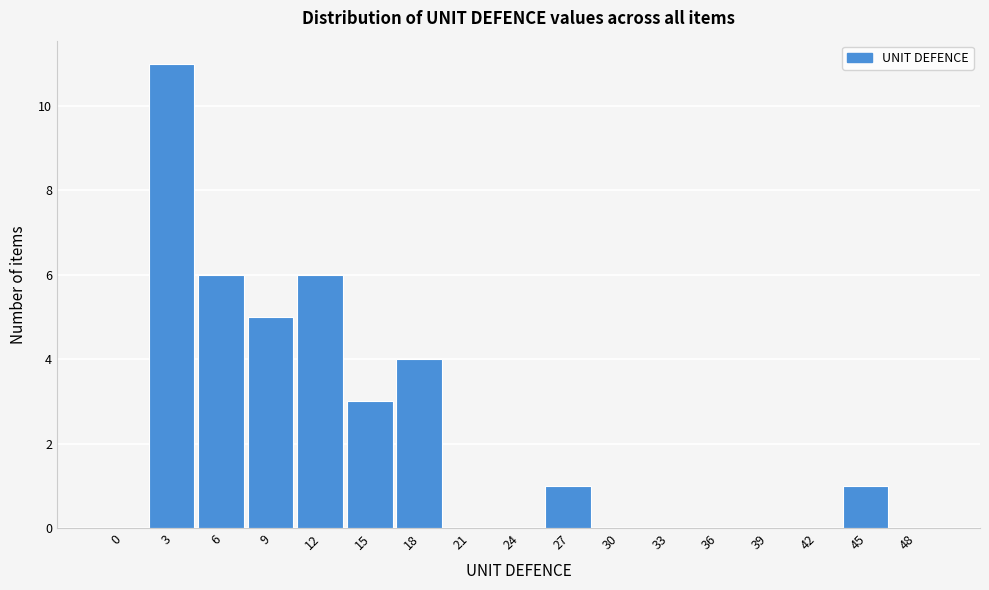

Reading left to right, list all the values displayed in this chart.

0=0	3=11	6=6	9=5	12=6	15=3	18=4	21=0	24=0	27=1	30=0	33=0	36=0	39=0	42=0	45=1	48=0